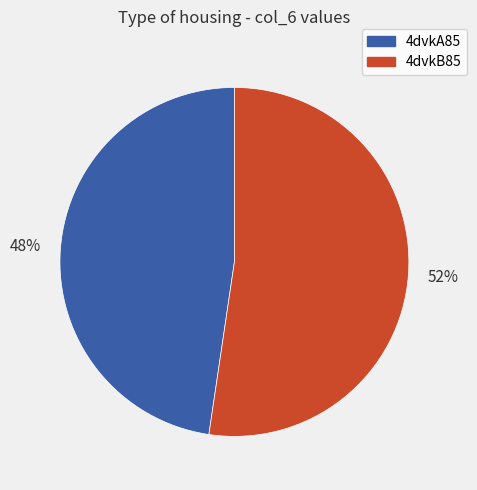

Approximately how many times larger is the value at 4dvkB85 compared to 4dvkA85?

1.1